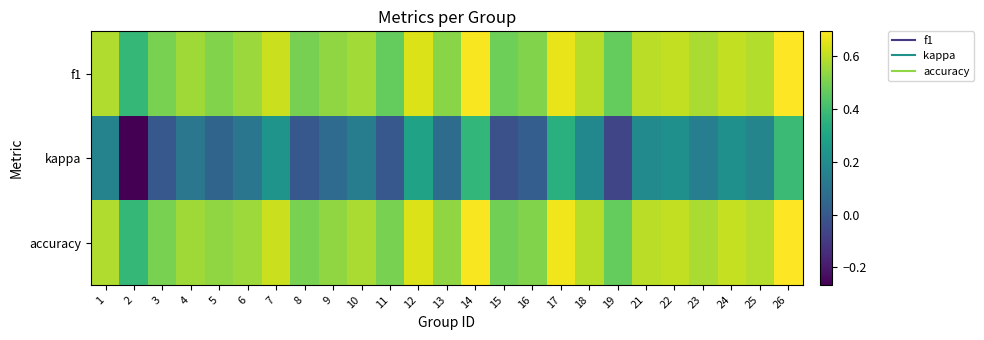

Which label corresponds to the largest value in the chart?

26